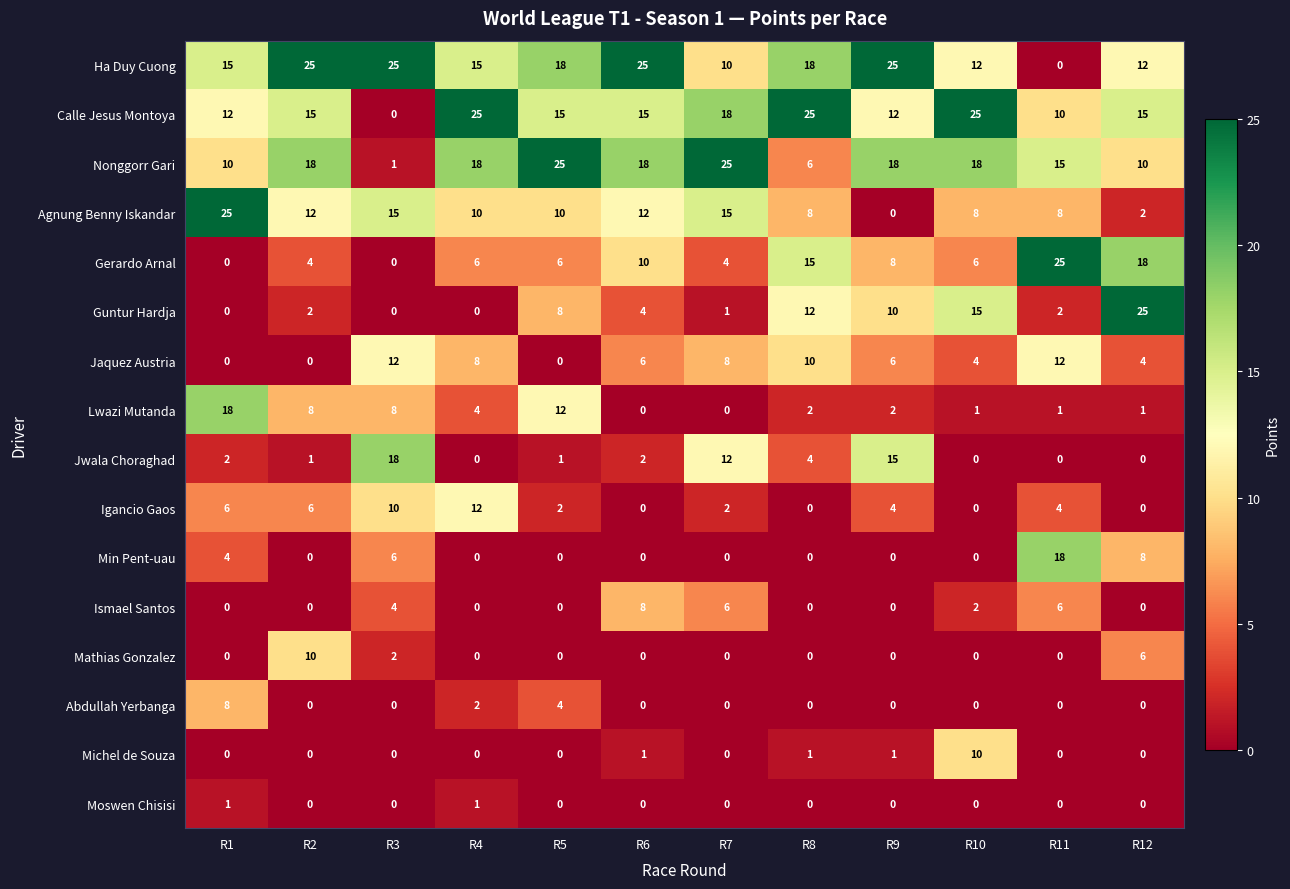

Between R1 and R4, which series saw the biggest shift?

Agnung Benny Iskandar